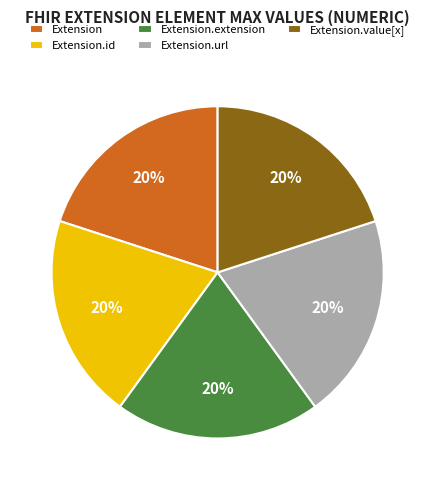

How many slices are in this pie chart?

5